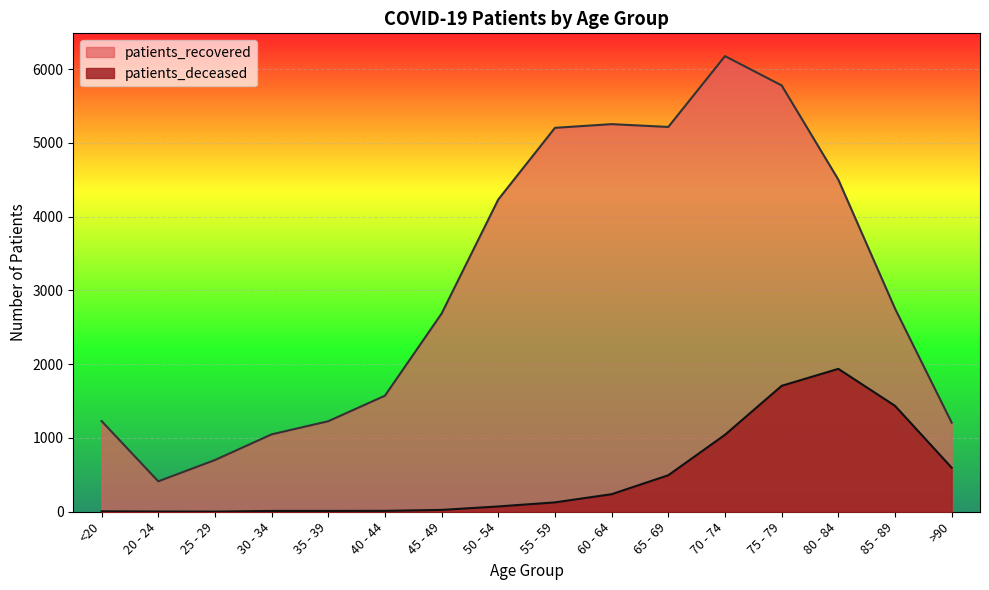

What is the label of the 3rd point from the left?

25 - 29